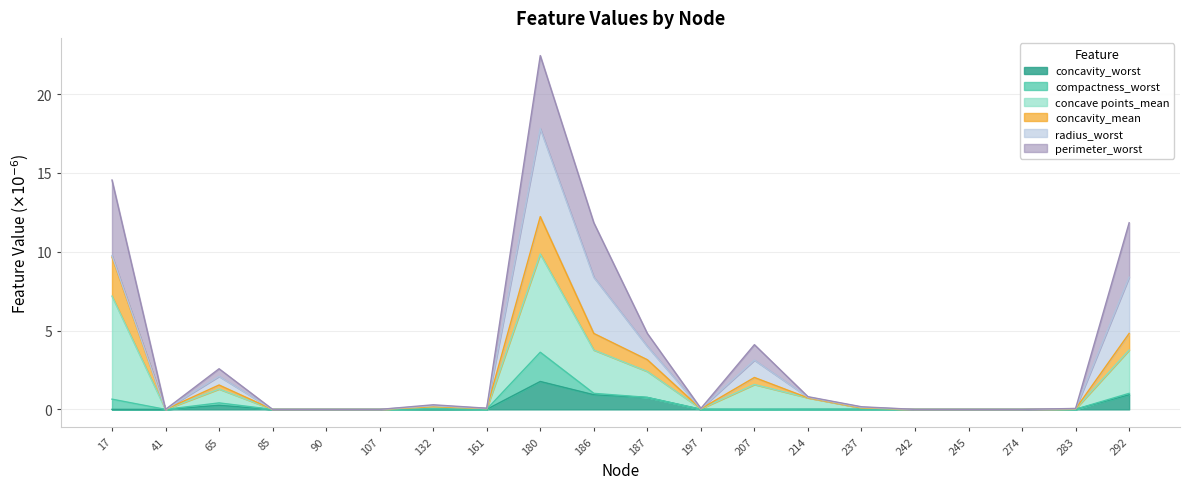

How many interior local peaks does the concave points_mean series have?

4